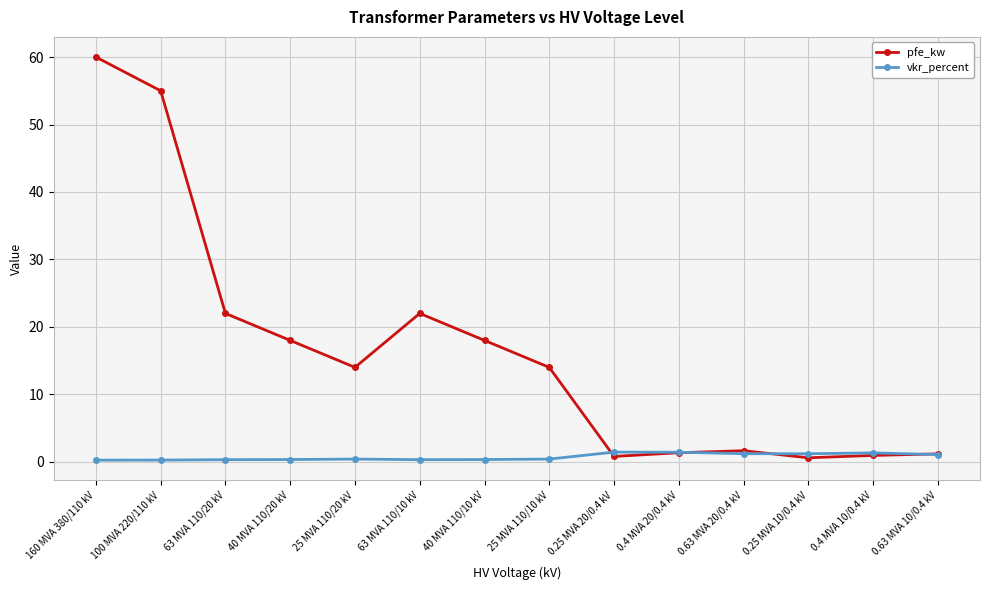

Between which two adjacent categories do vkr_percent and pfe_kw first intersect?

25 MVA 110/10 kV and 0.25 MVA 20/0.4 kV